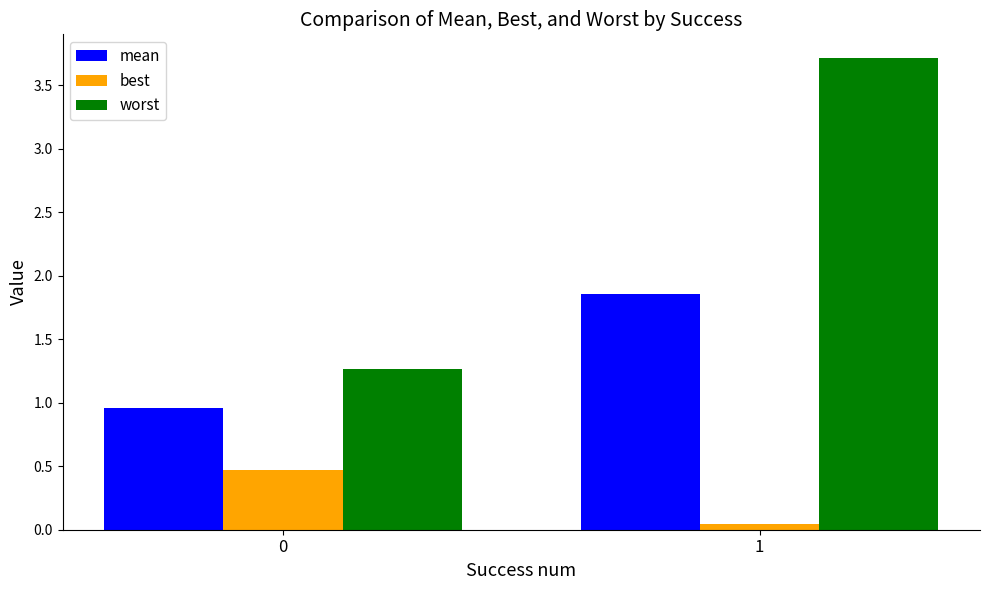

At how many categories does at least one series exceed 0?

2